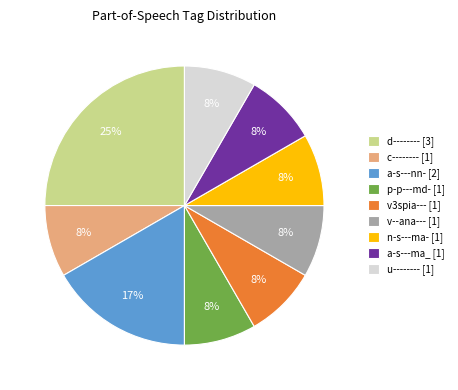

Count the number of slices in the pie.

9